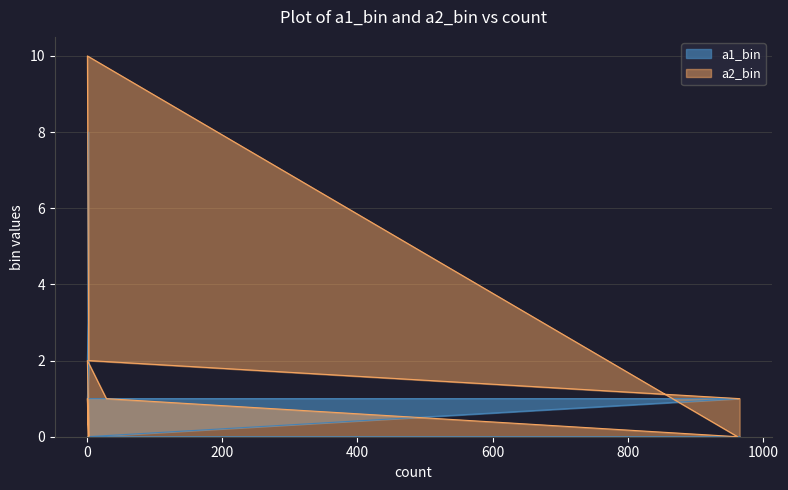

What are all the series names shown in the legend?

a1_bin, a2_bin